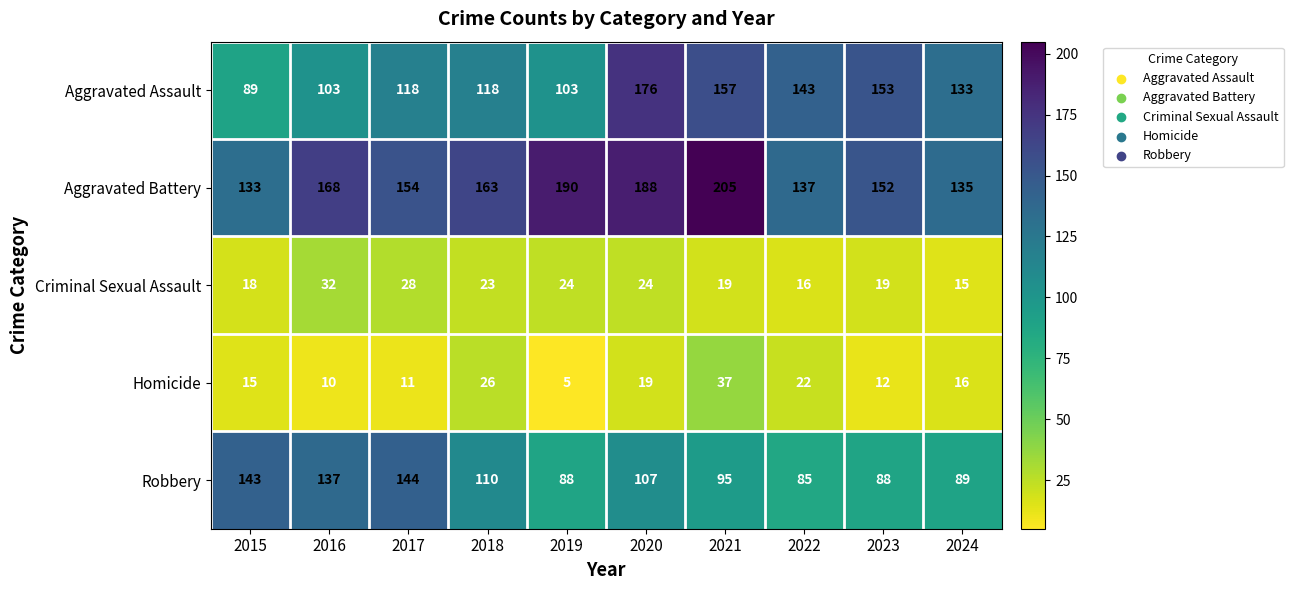

Which series has the widest spread of values?

Aggravated Assault